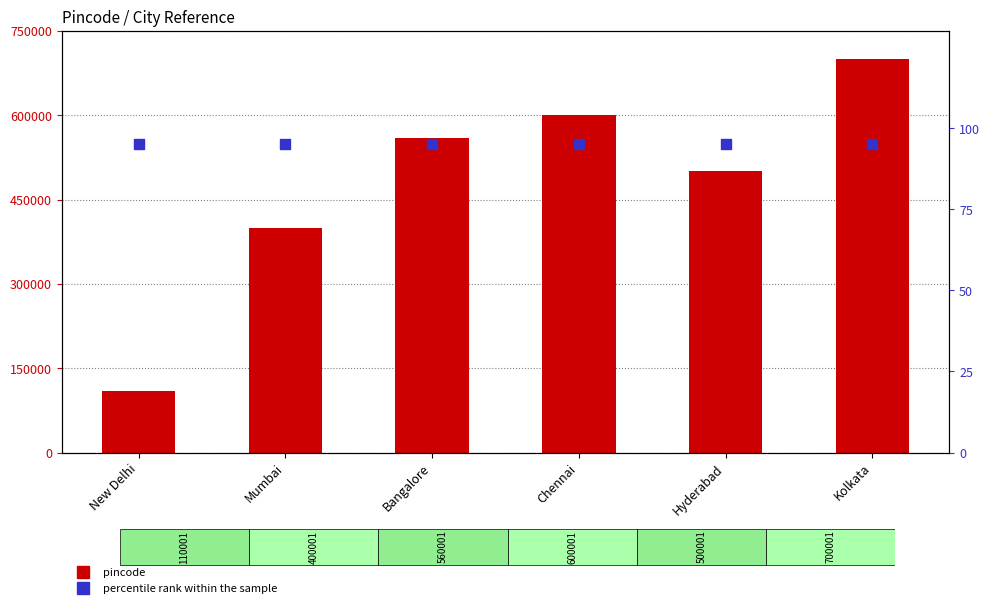

Is the value of percentile rank within the sample at New Delhi greater than the value of pincode at Hyderabad?

No